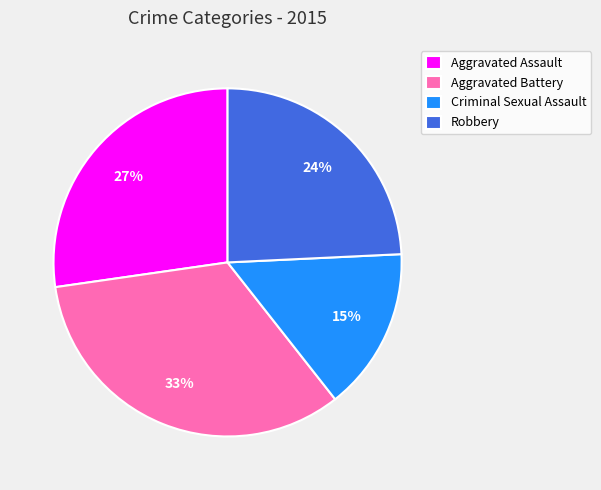

The Aggravated Battery slice represents 48% of the pie. True or false?

False